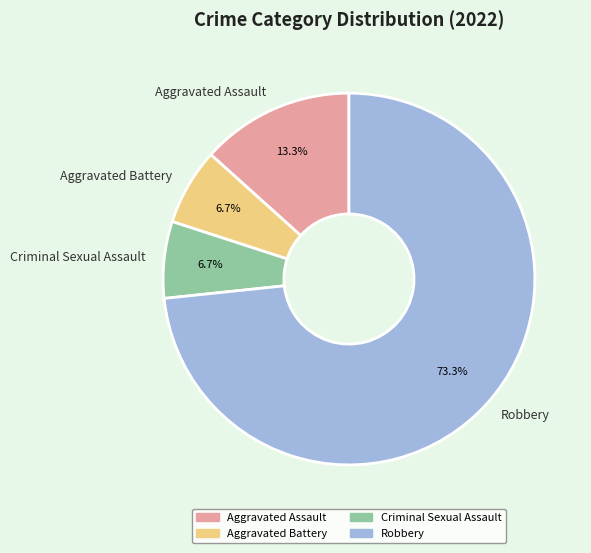

Is Aggravated Assault the majority of the pie?

No